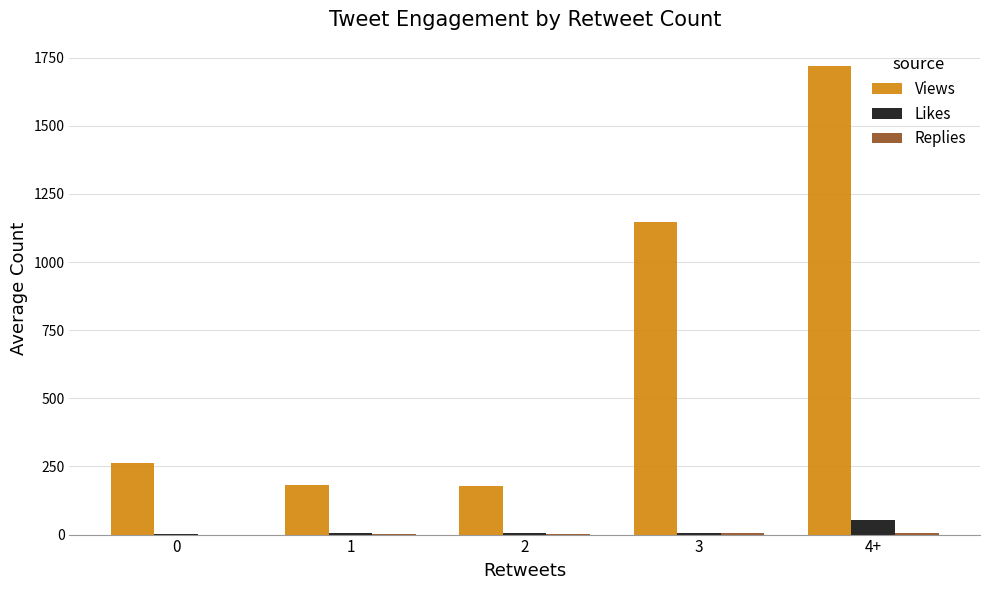

What is the maximum value shown in the chart?

1719.1